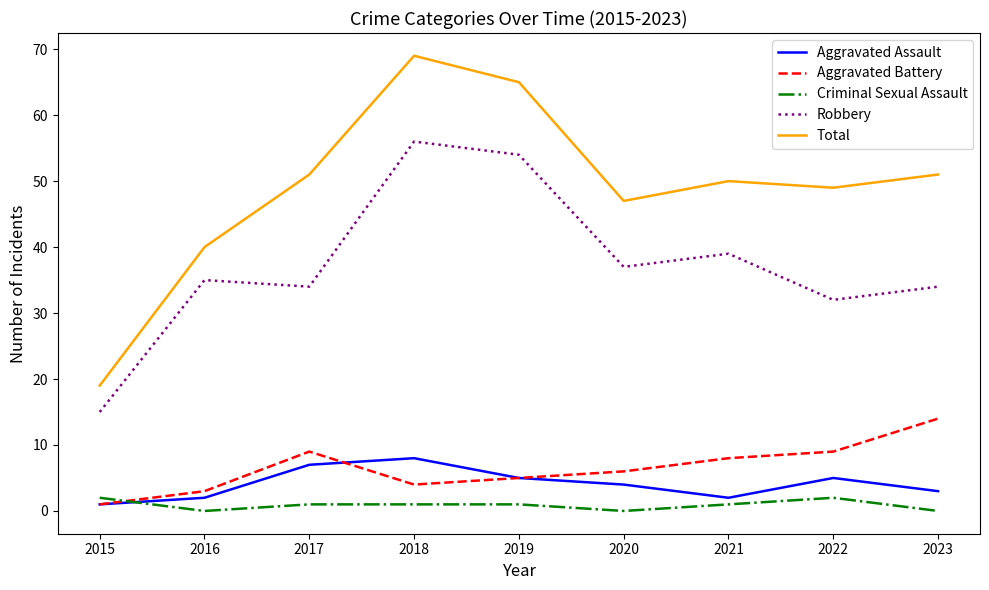

At which label does Aggravated Battery reach its peak?

2023